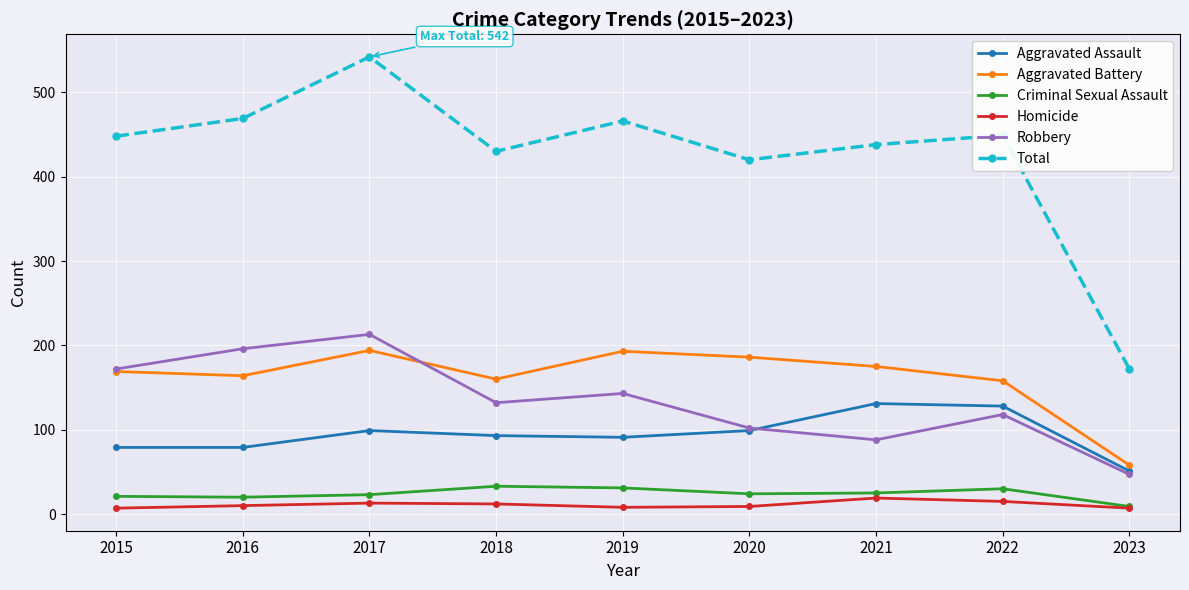

What is the value of the Criminal Sexual Assault point at the 2nd from the left?

20